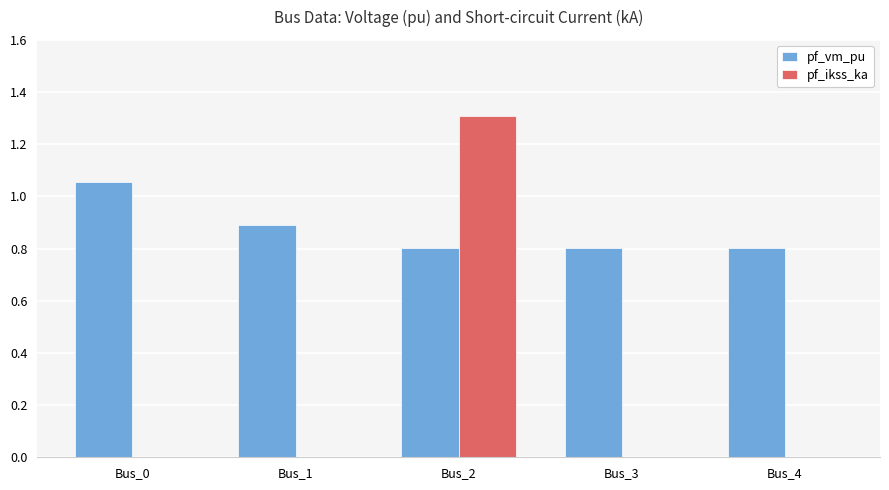

Which series changed the most between Bus_0 and Bus_3?

pf_vm_pu